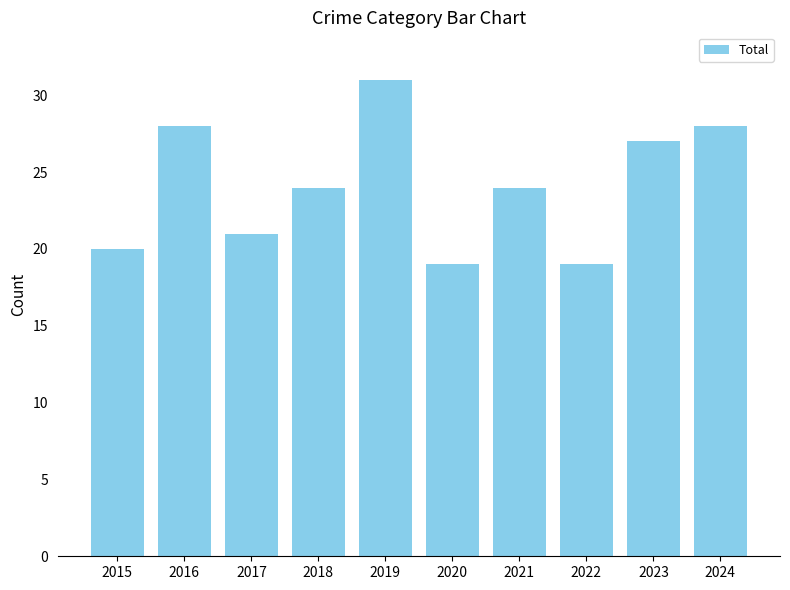

The chart shows a value of 31 at 2019. True or false?

True